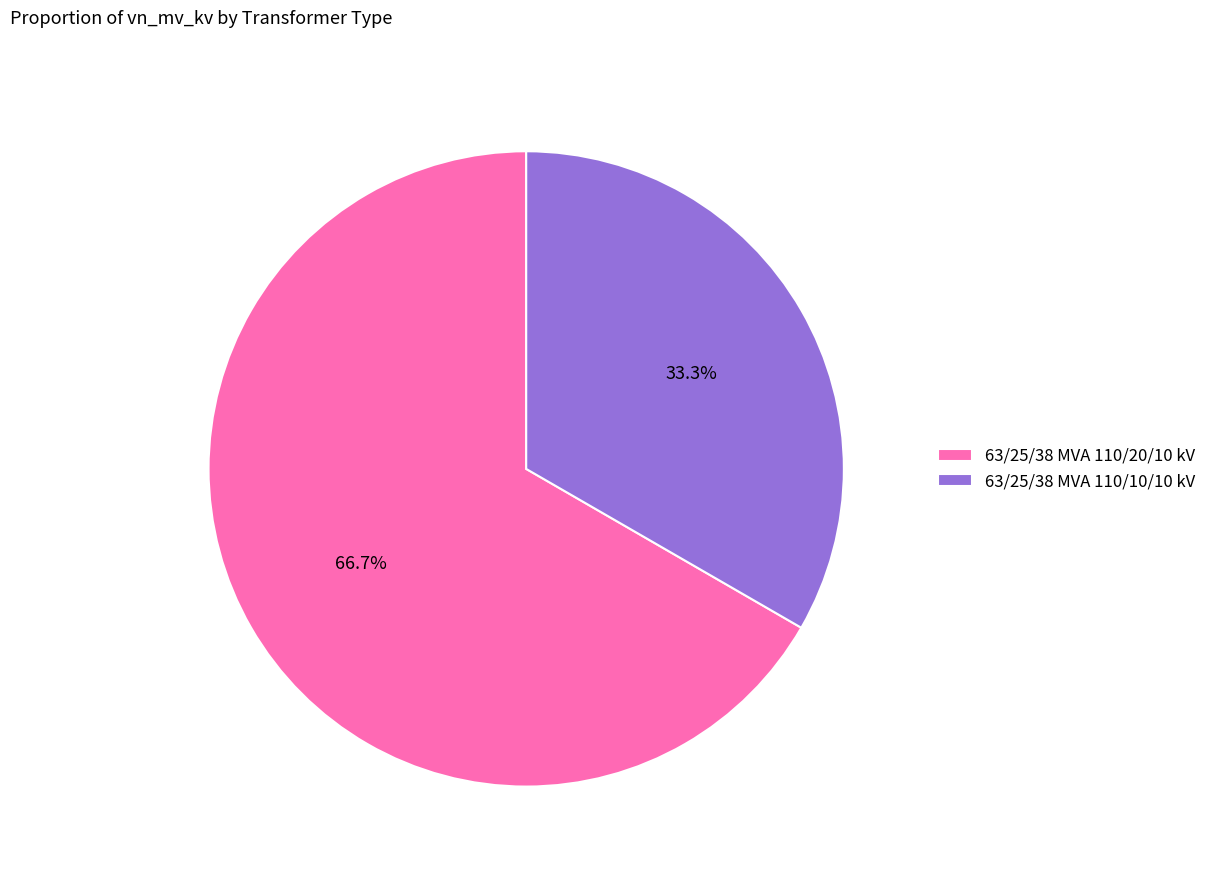

Is it true that 63/25/38 MVA 110/20/10 kV is 58% of the pie?

False